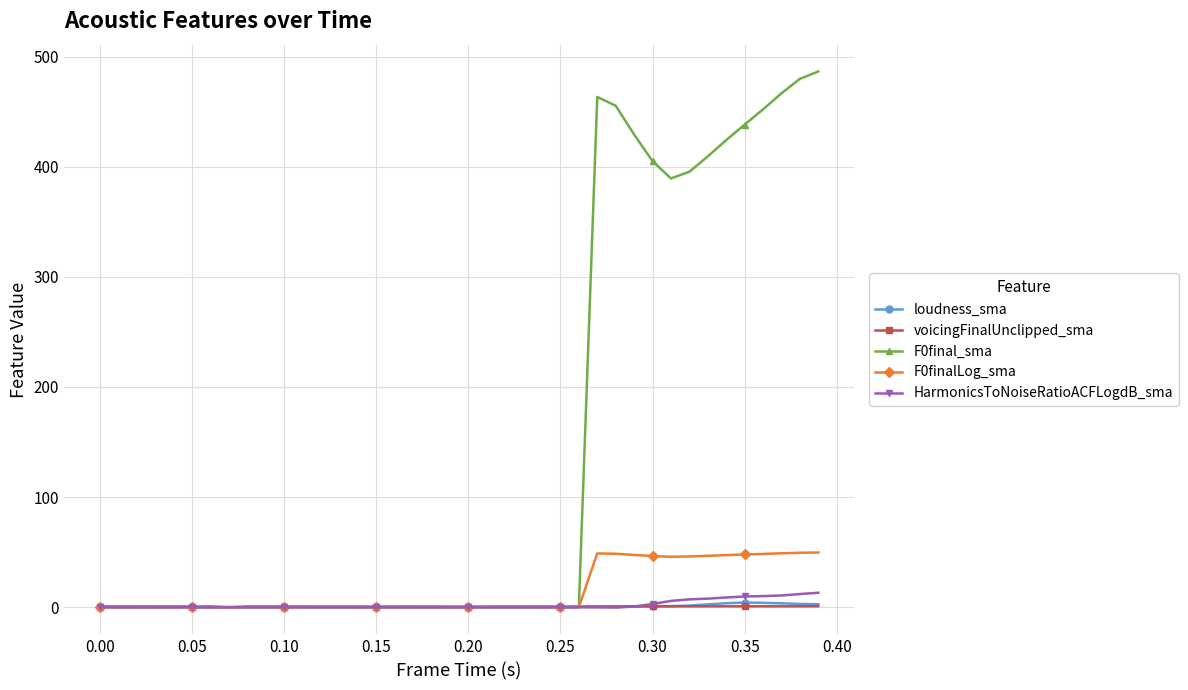

How many lines are shown in the chart?

5